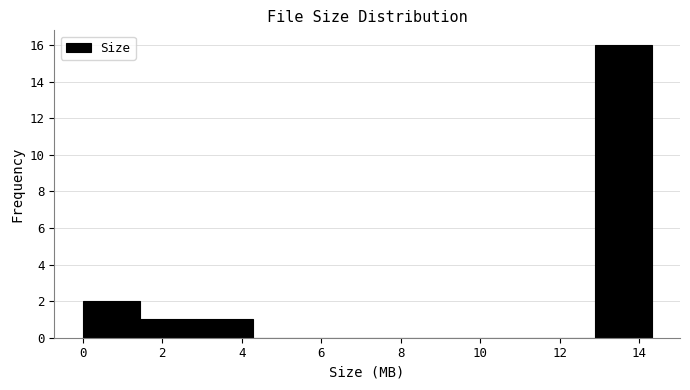

What is the height of the bar covering 0.0 to 1.4 on the x-axis? Neither the bar edges nor the heights are printed on the chart, so give them approximately, as read against the axes.

2